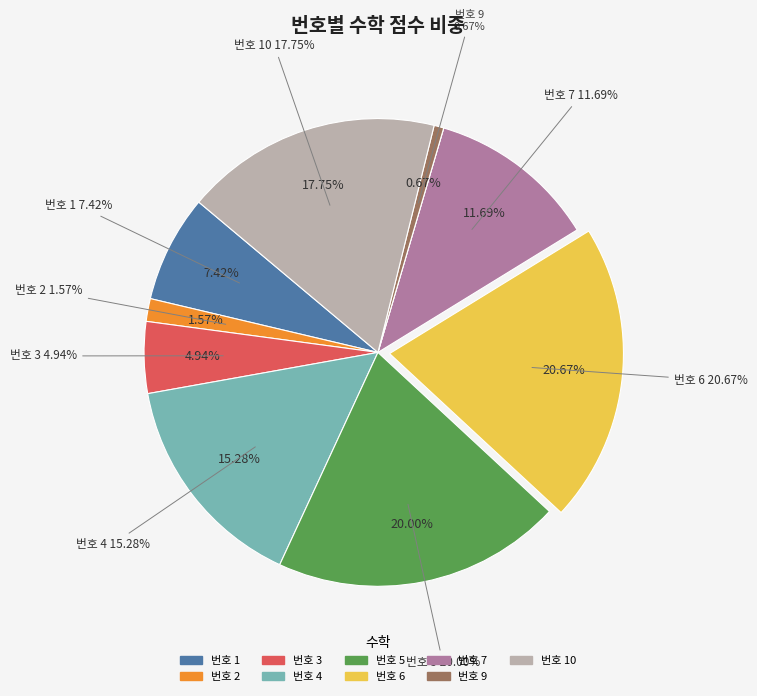

How much of the chart is everything except 3?

95.1%